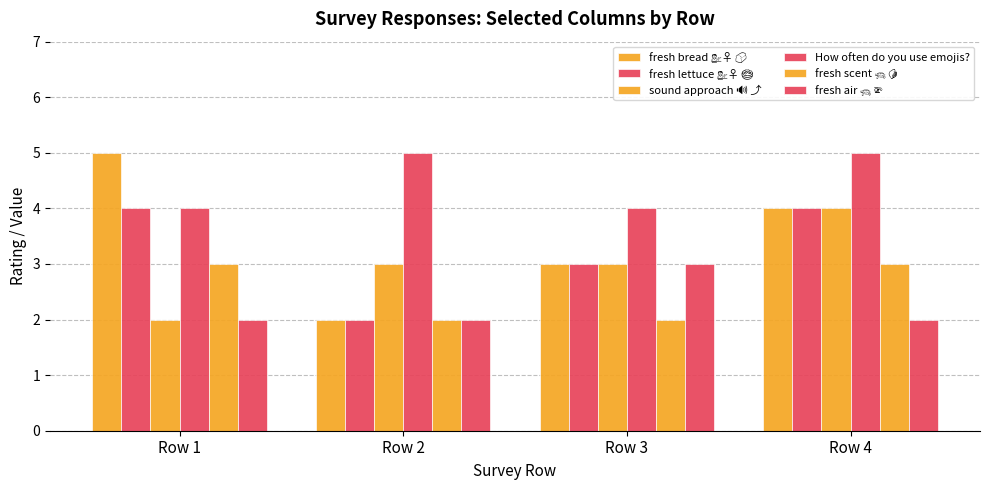

How many categories are shown in the chart?

4